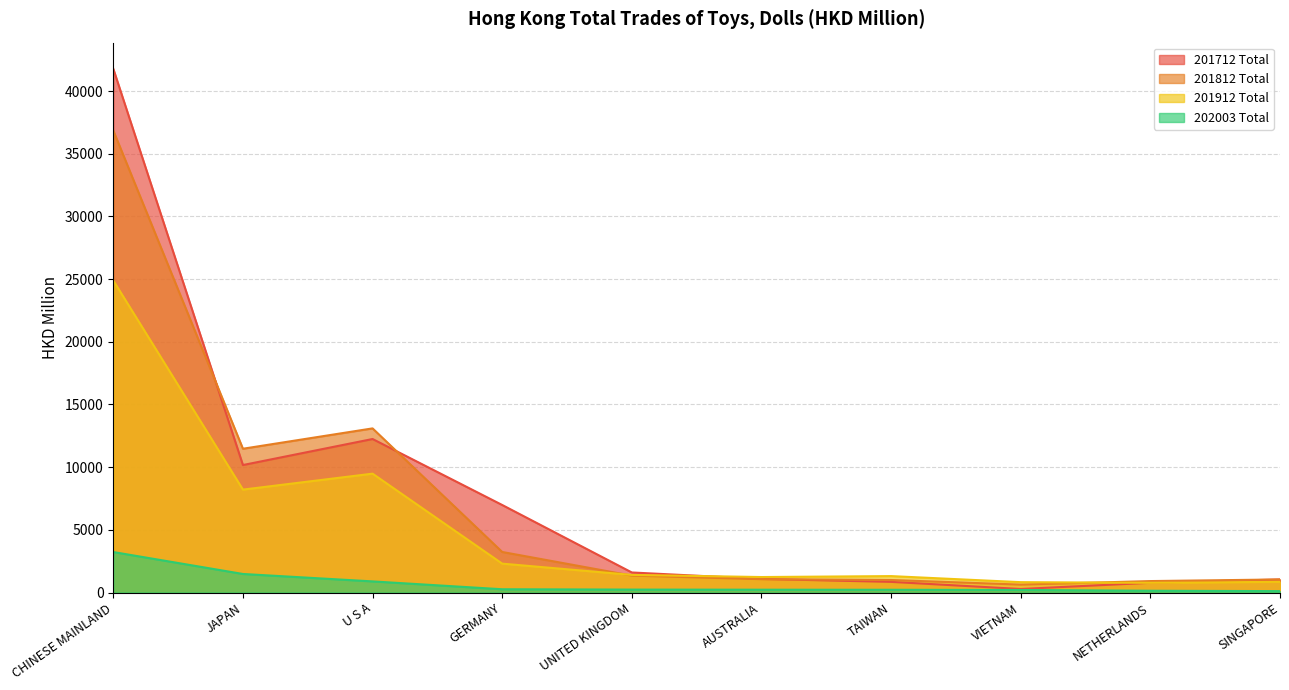

What is the total value across all series at SINGAPORE?

3048.2